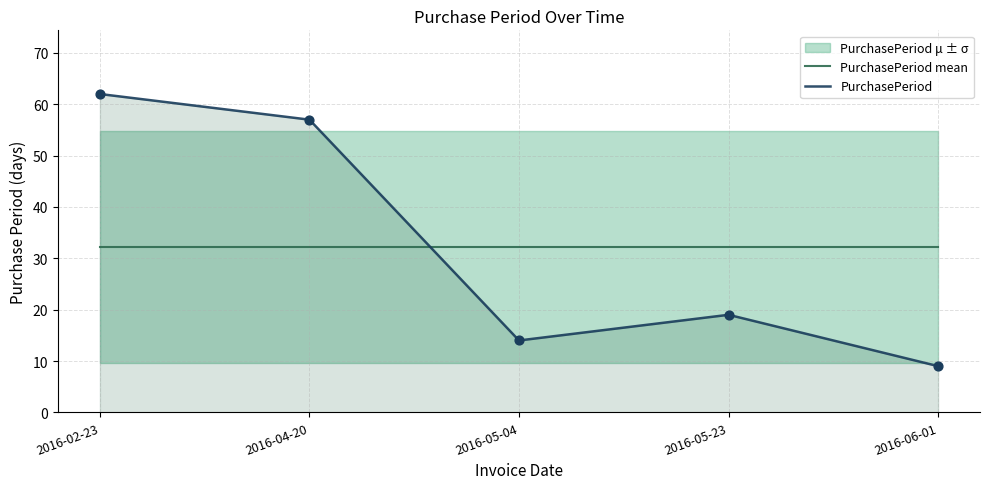

Which series reaches the maximum Y coordinate?

PurchasePeriod